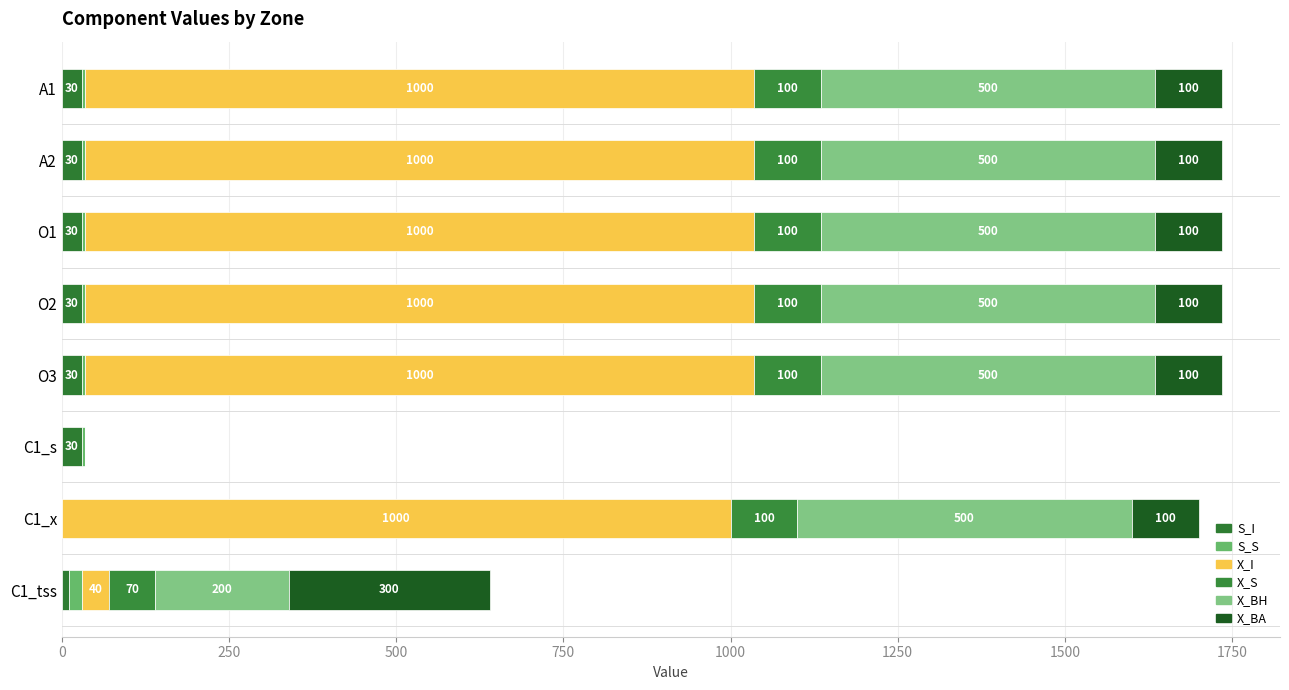

How many values in S_I are above zero?

7